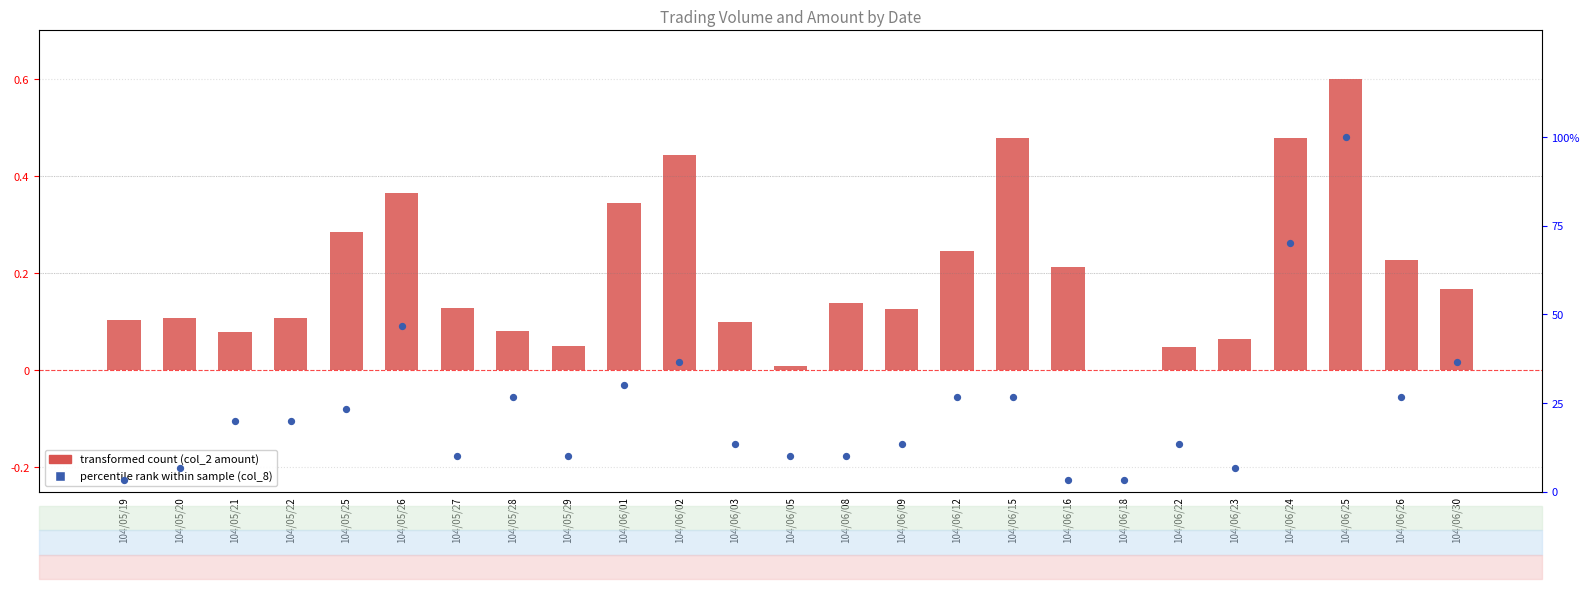

Which series has the largest Y range (max minus min)?

percentile rank within sample (col_8)